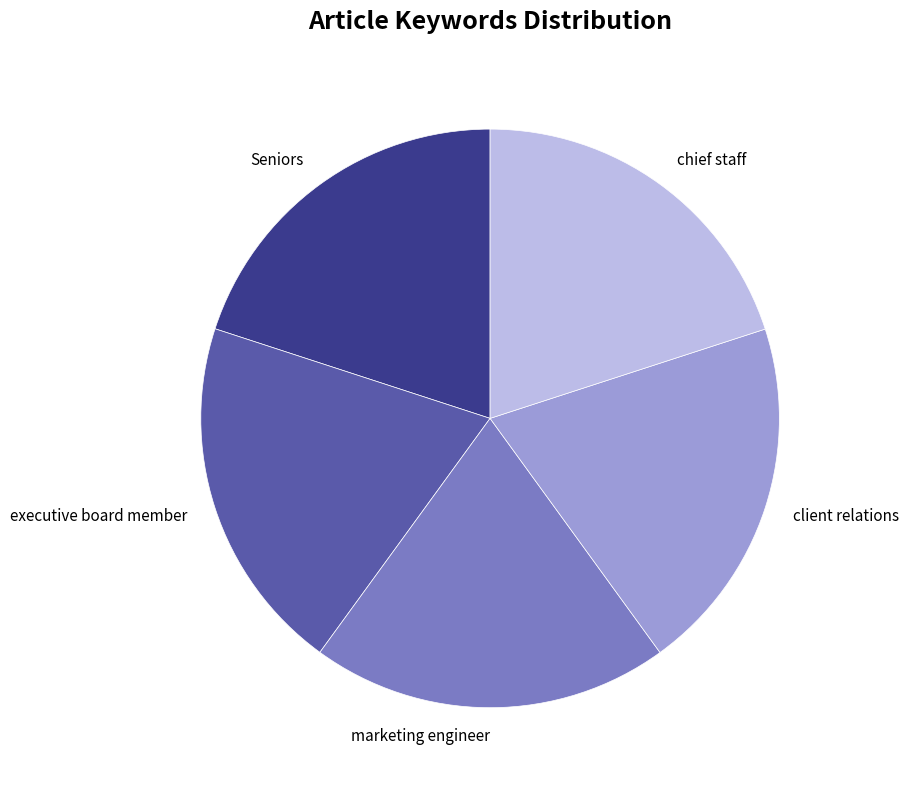

How many segments does this pie chart have?

5